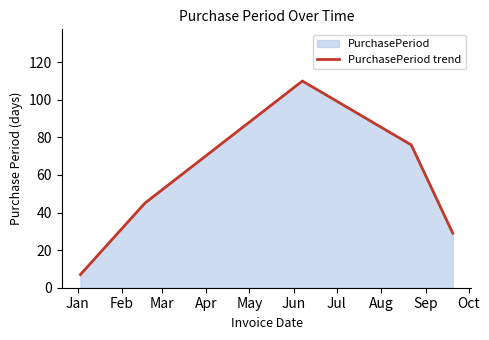

How many interior local peaks (higher than both neighbors) does the data have?

1